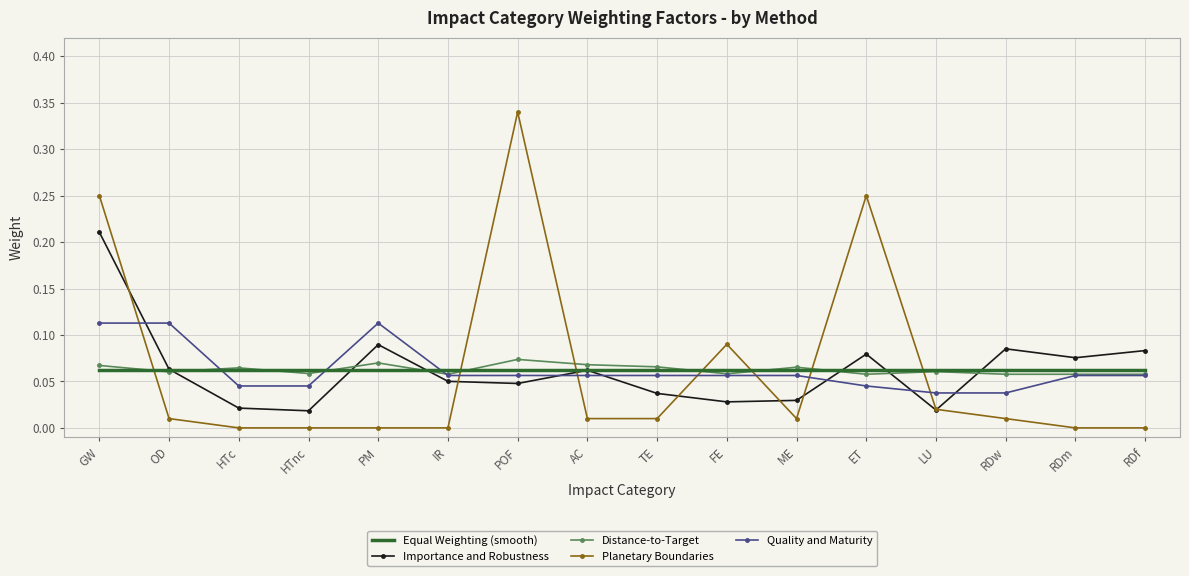

Count the number of categories in the chart.

16